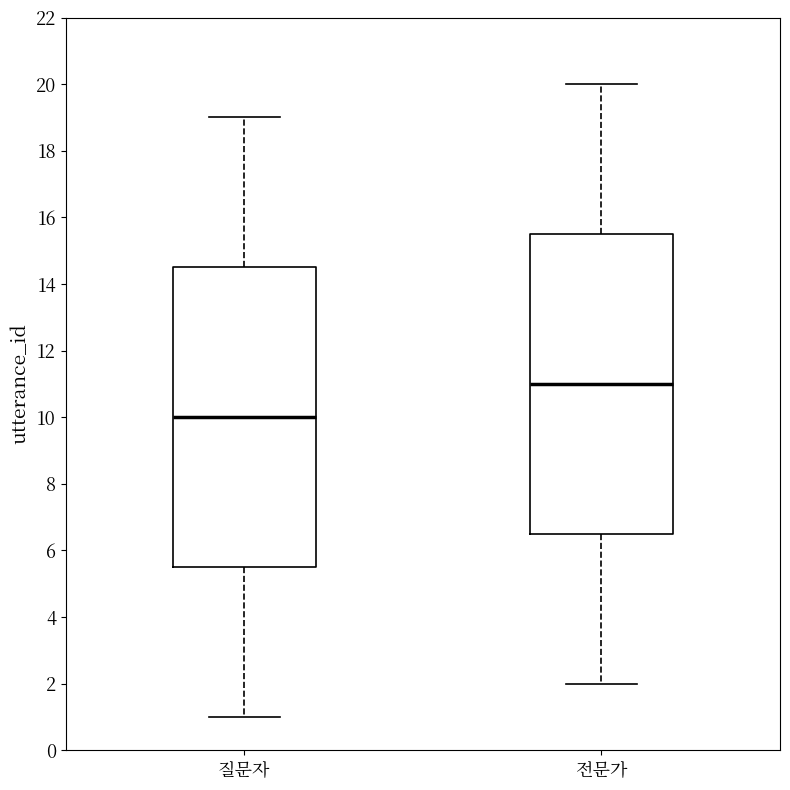

Reading left to right, transcribe this box plot: for each box, give where its median line is, the range the box spans, and where its two whiskers end, as read against the y-axis. The values are not printed on the chart, so give them approximately, as read against the axis.

질문자: median 10.0, box 5.6 to 14.6, whiskers 1.0 to 19.0
전문가: median 11.0, box 6.6 to 15.6, whiskers 2.0 to 20.0